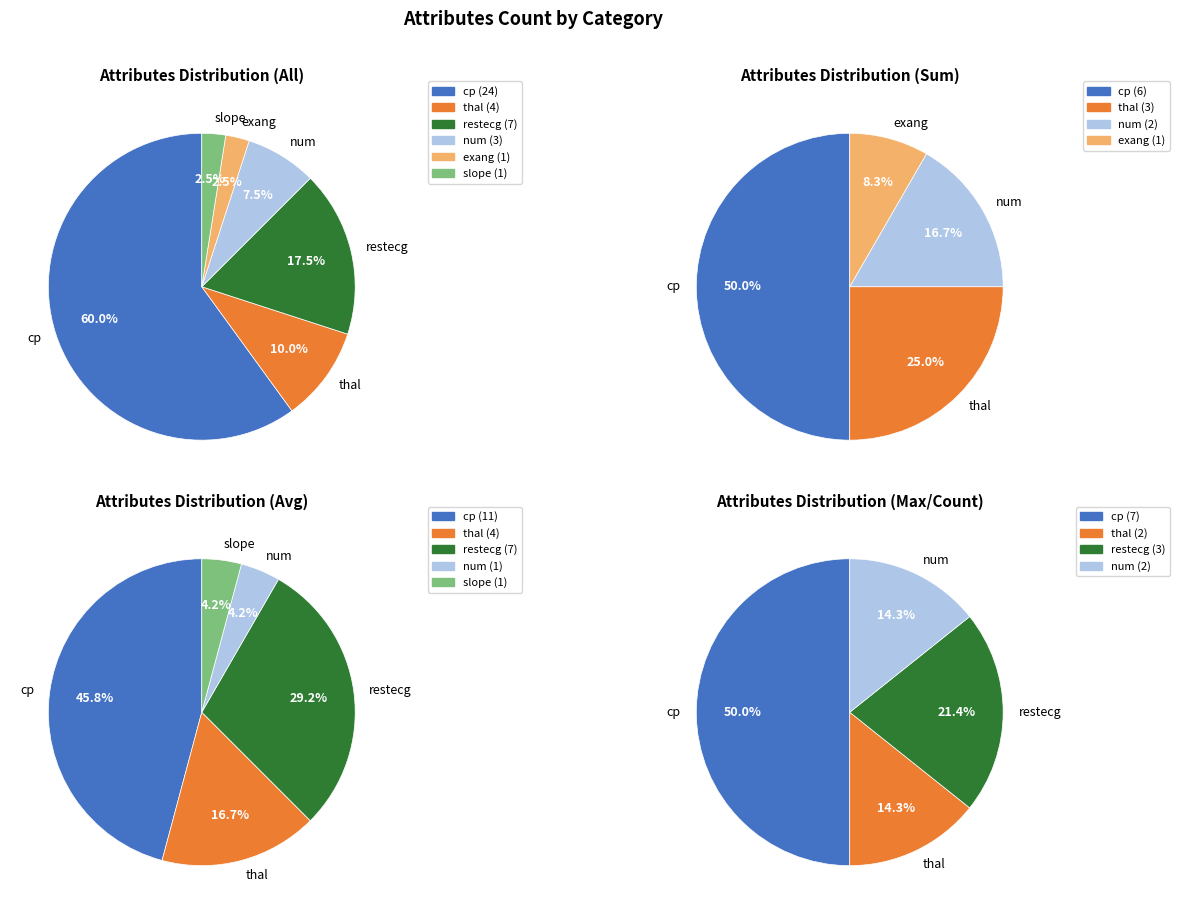

Is it true that cp is 60% of the pie?

True